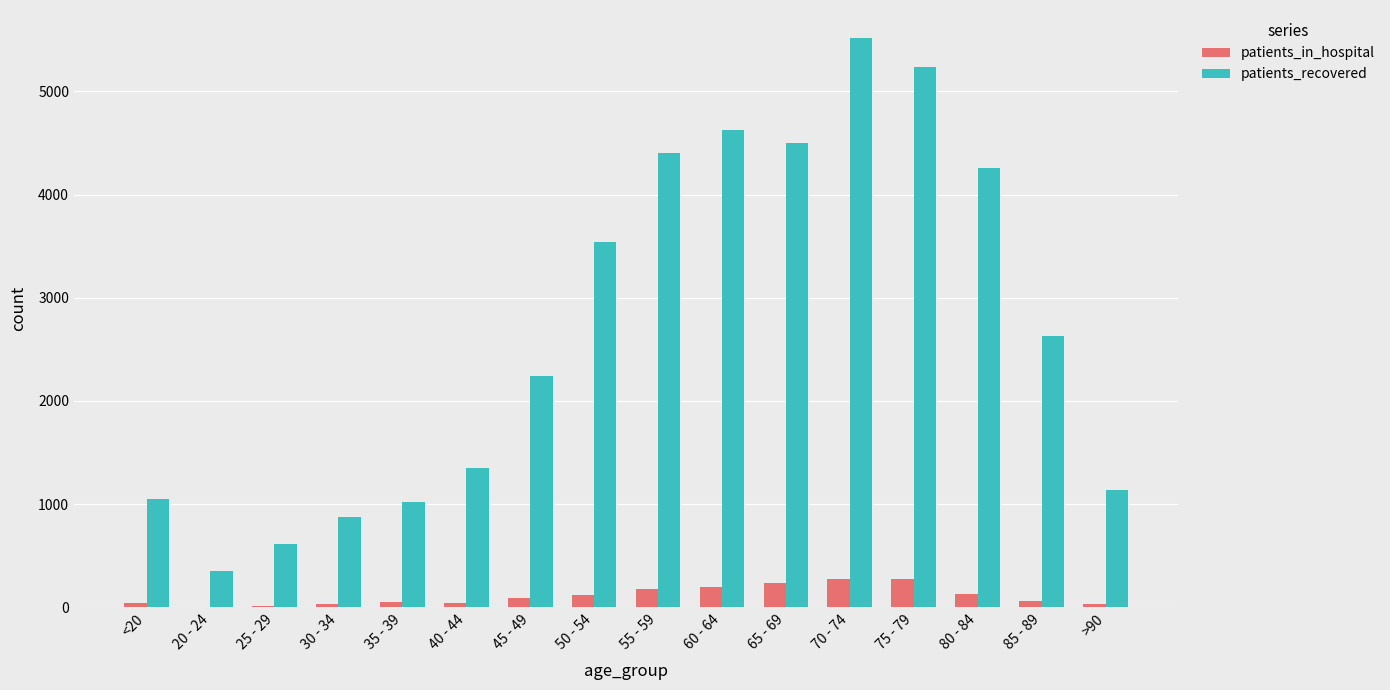

Which series changed the most between 45 - 49 and 50 - 54?

patients_recovered